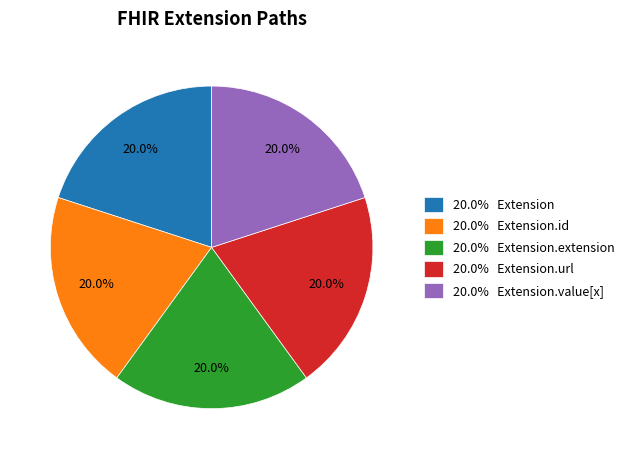

What portion of the pie excludes 20.0% Extension.value[x]?

80.0%